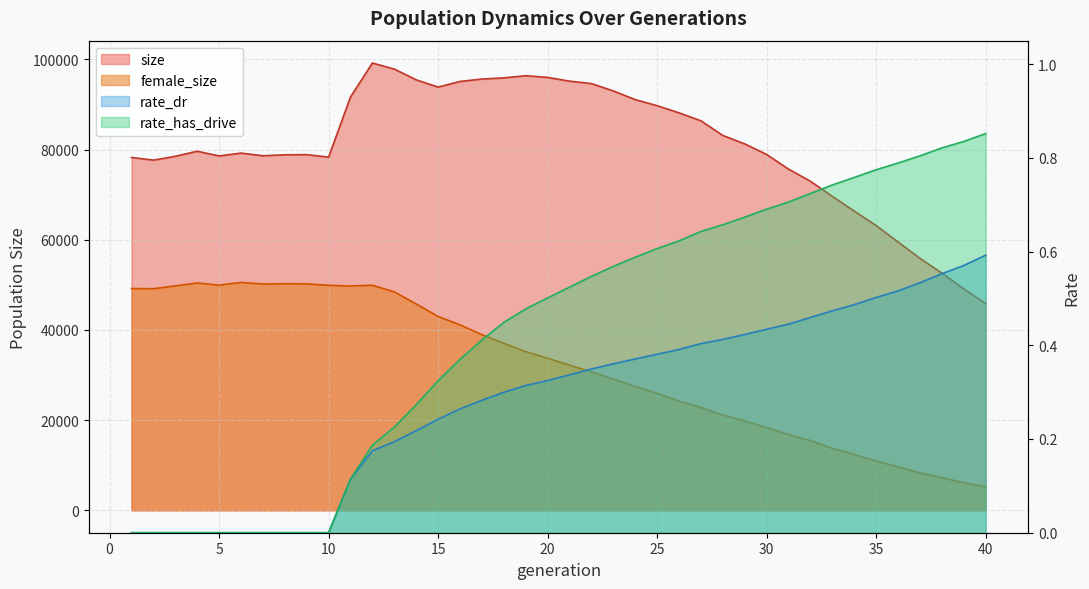

What is the value of the size point at the 35th from the left?

63162.0